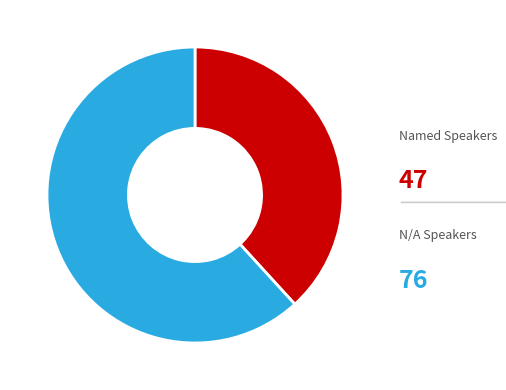

How many slices are in this pie chart?

2